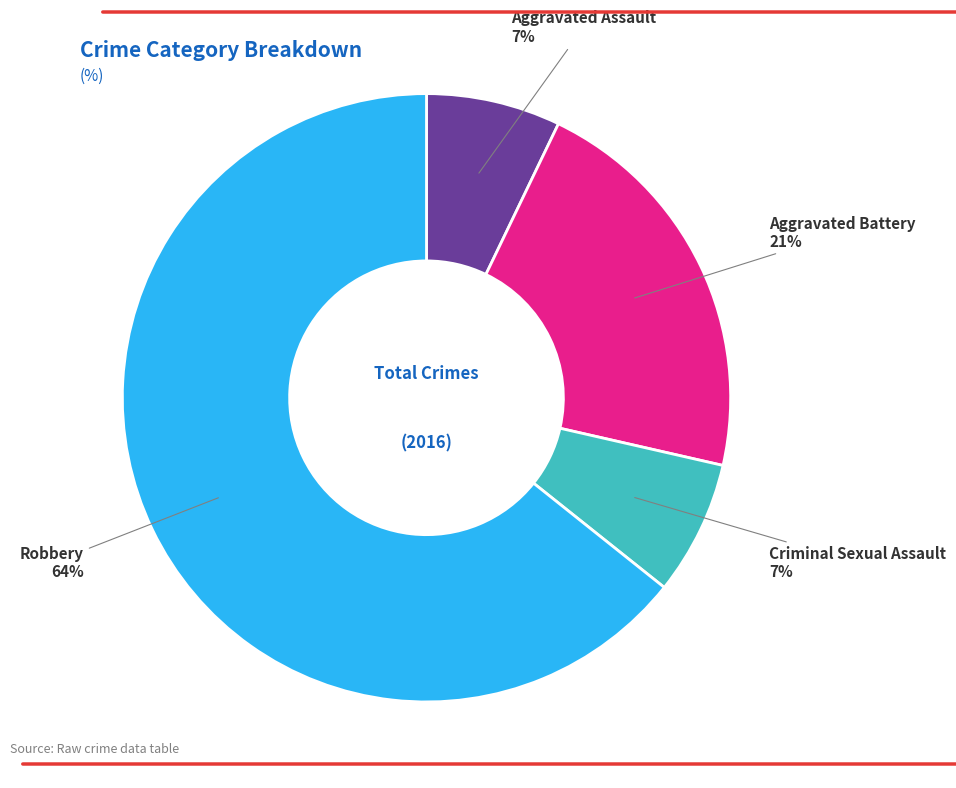

Is there a majority slice in this chart?

Yes